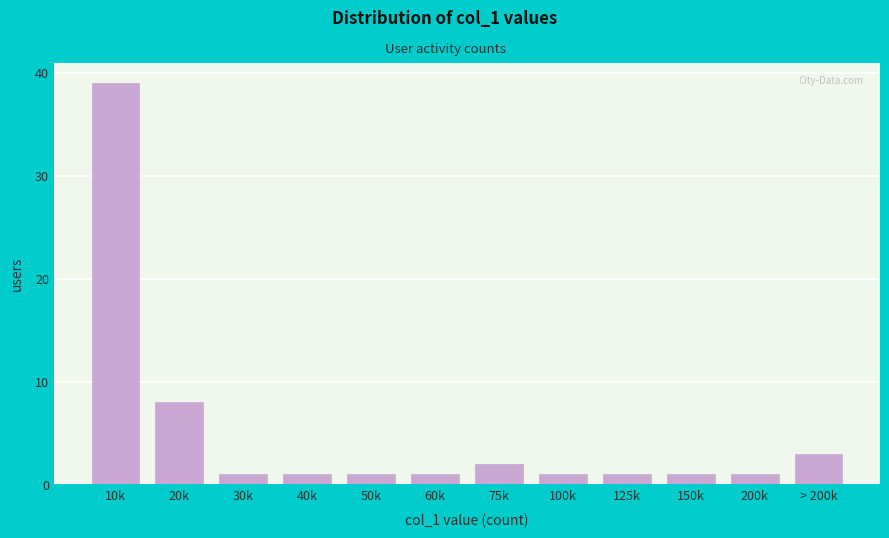

Reading left to right, list all the values displayed in this chart.

10k=39	20k=8	30k=1	40k=1	50k=1	60k=1	75k=2	100k=1	125k=1	150k=1	200k=1	> 200k=3